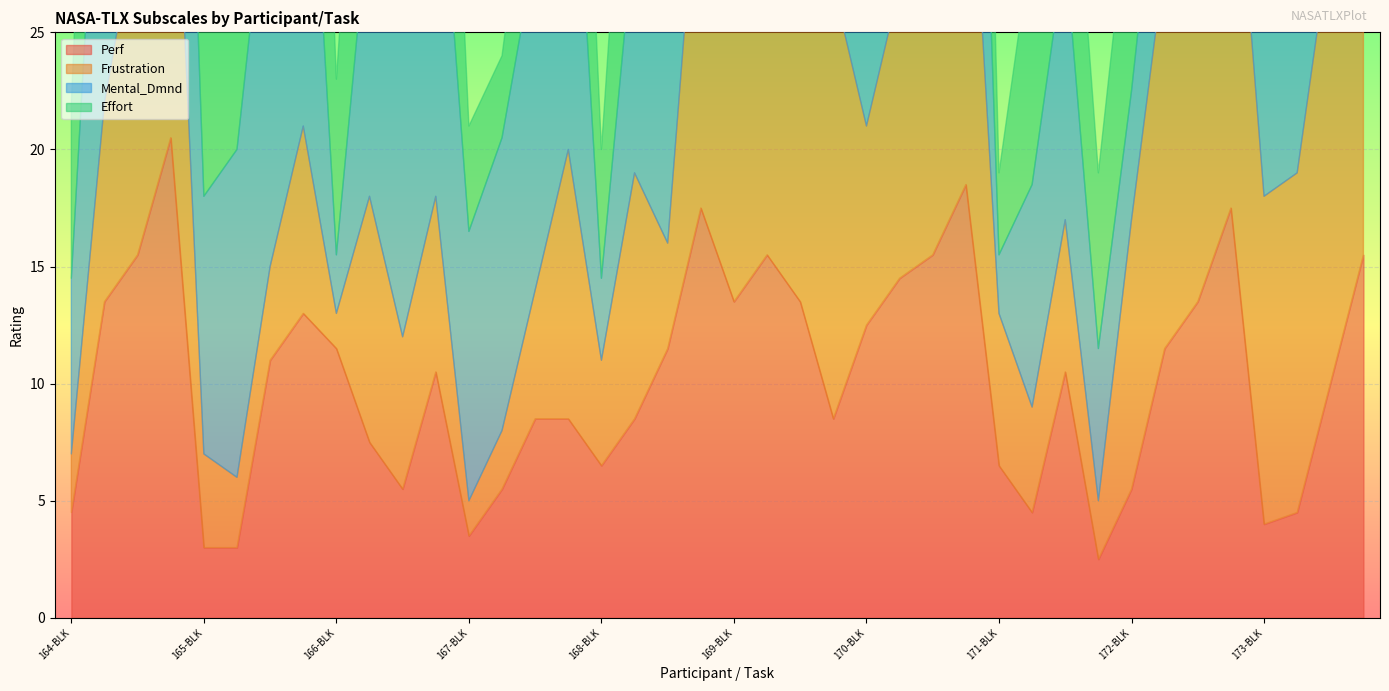

What position from the right is 169-RED?

19